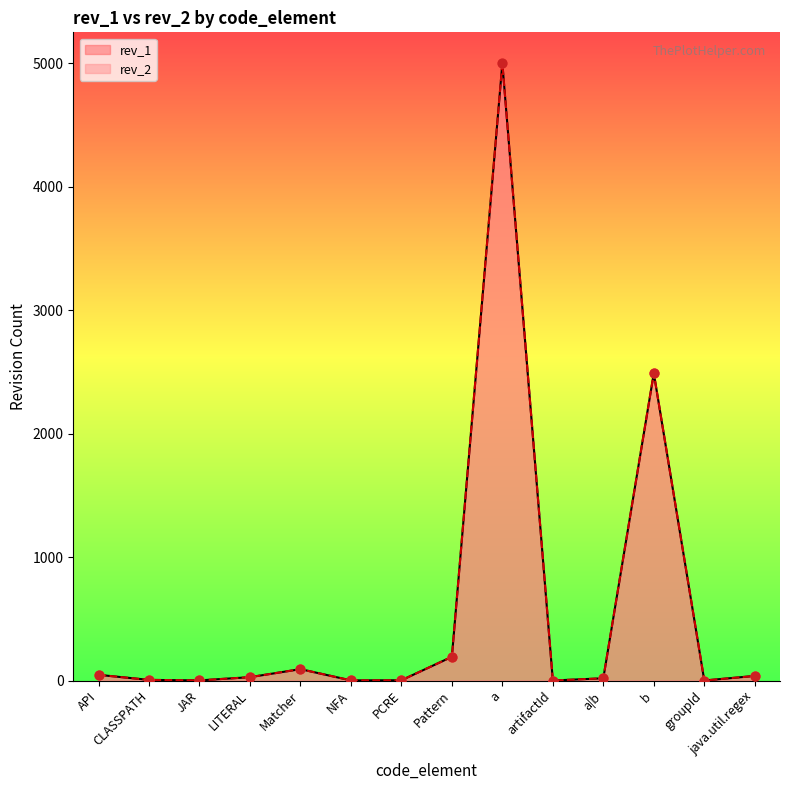

Which series has the largest Y range (max minus min)?

rev_2